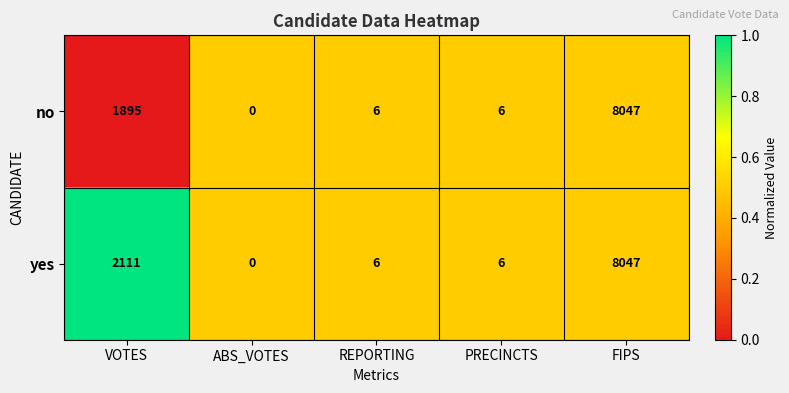

Rank the series by their average value, from highest to lowest.

yes, no